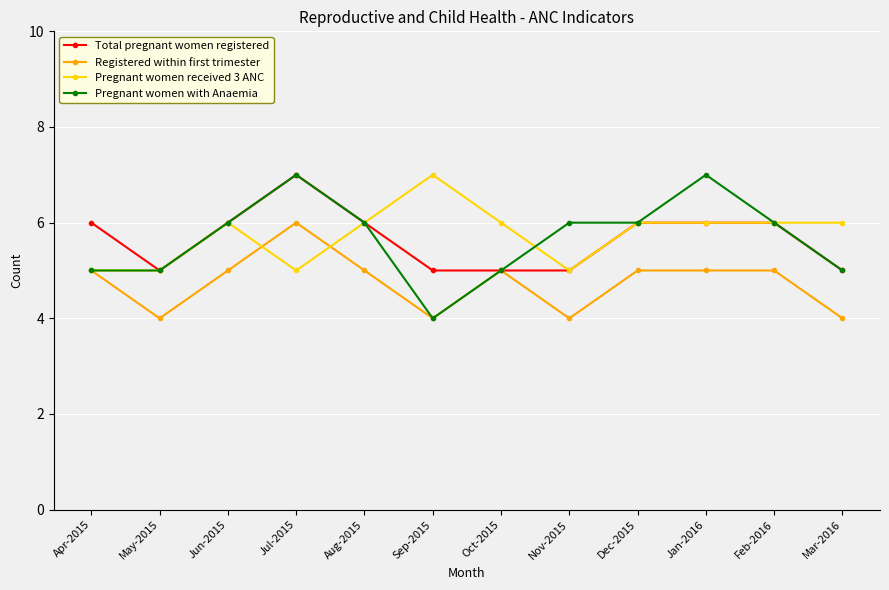

What position from the right is Nov-2015?

5